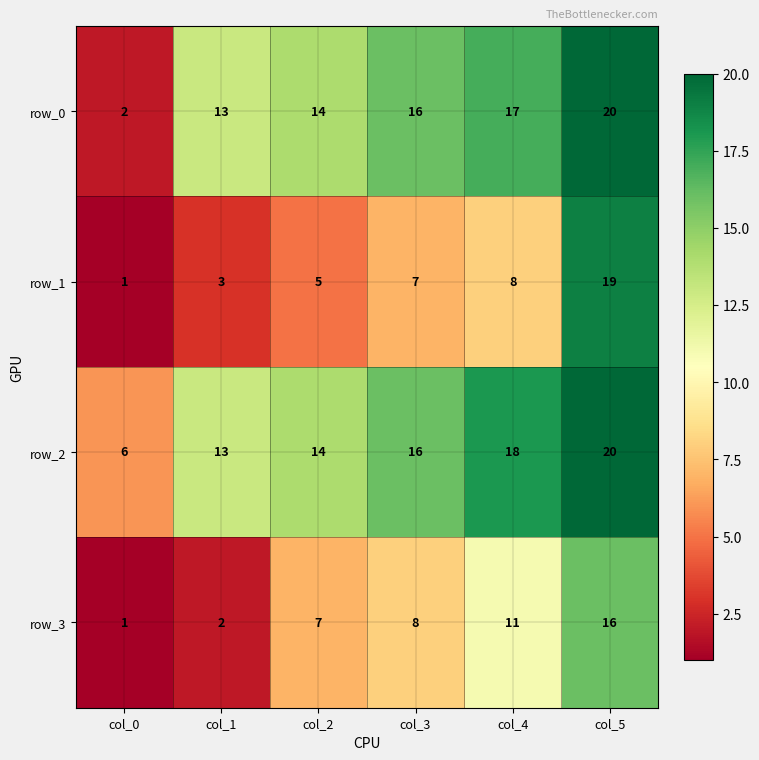

What is the sum of all row_2 values?

87